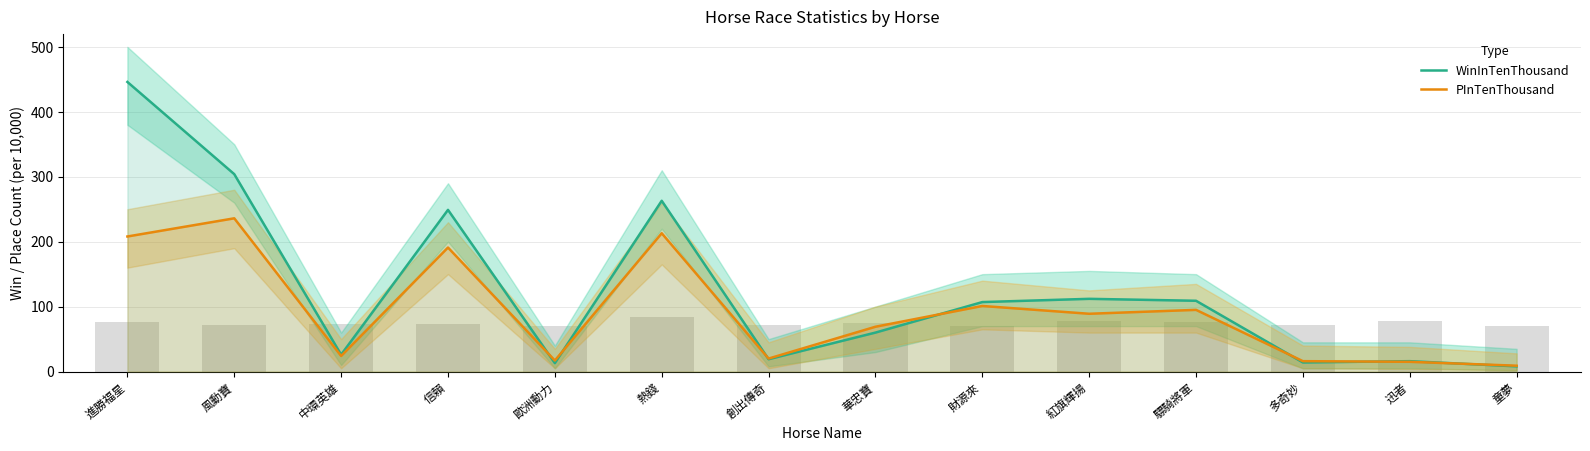

Reading left to right, list all the values displayed in this chart.

WinInTenThousand: 446	304	26	249	13	263	19	60	107	112	109	14	16	8
PInTenThousand: 208	236	24	191	17	213	20	69	101	89	95	16	15	9